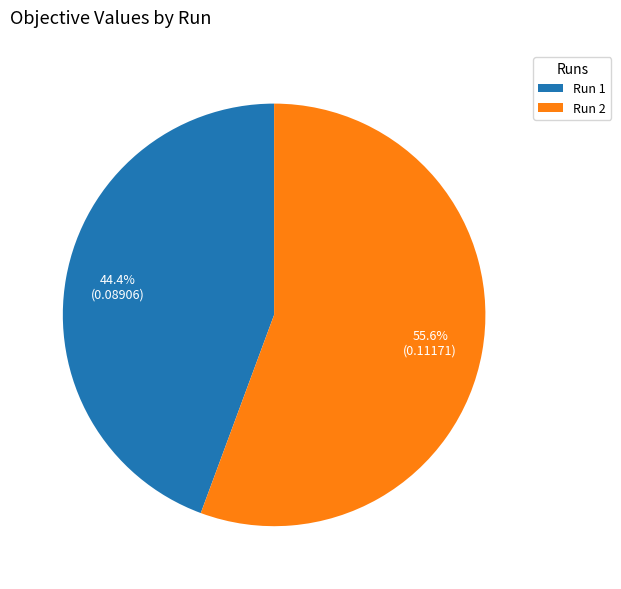

To the nearest percent, what is the average slice percentage?

50%